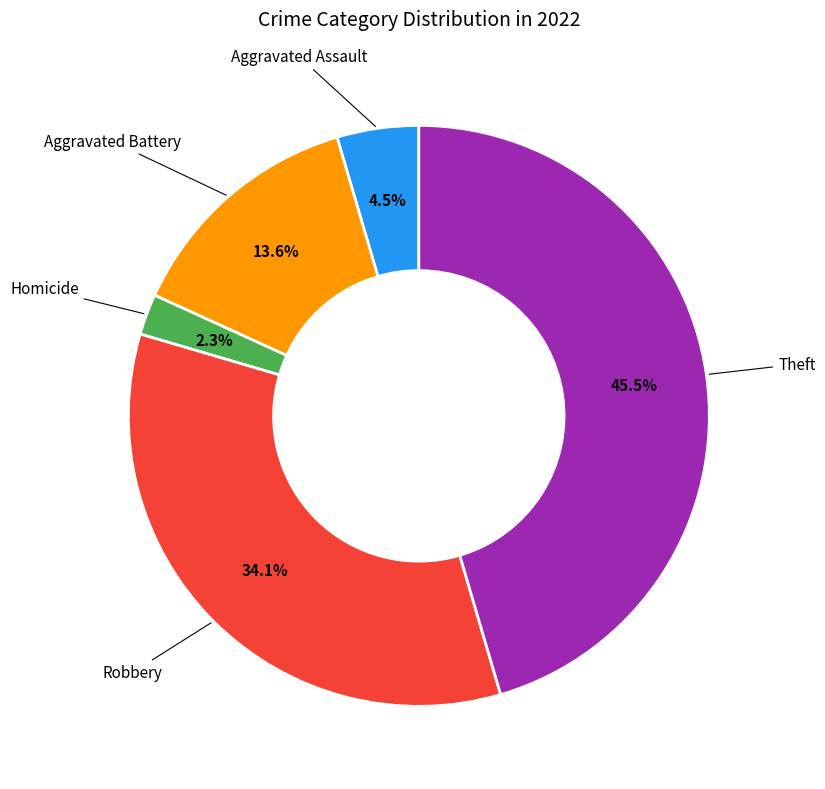

How many segments does this pie chart have?

5